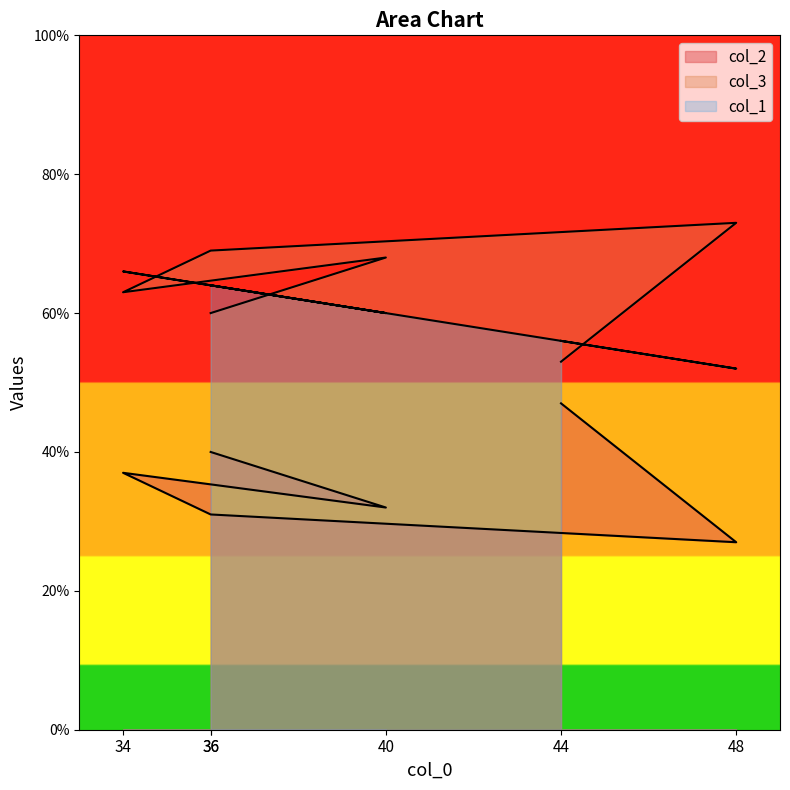

What is the minimum value shown in the chart?

27